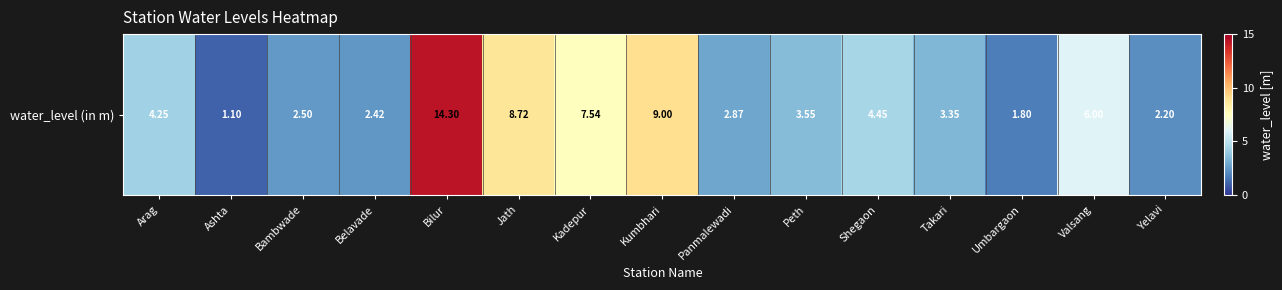

How many values are below 3?

6